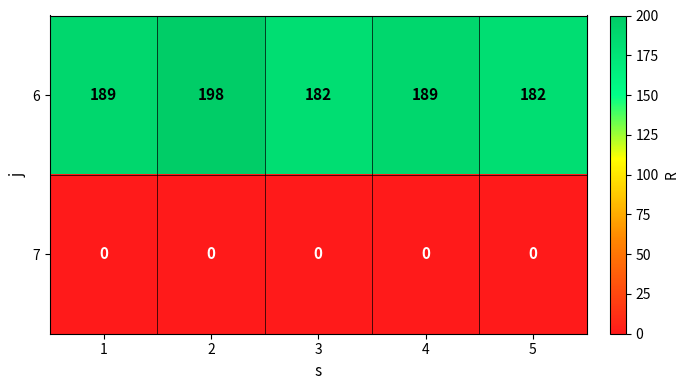

At which category is the sum across all series the highest?

2